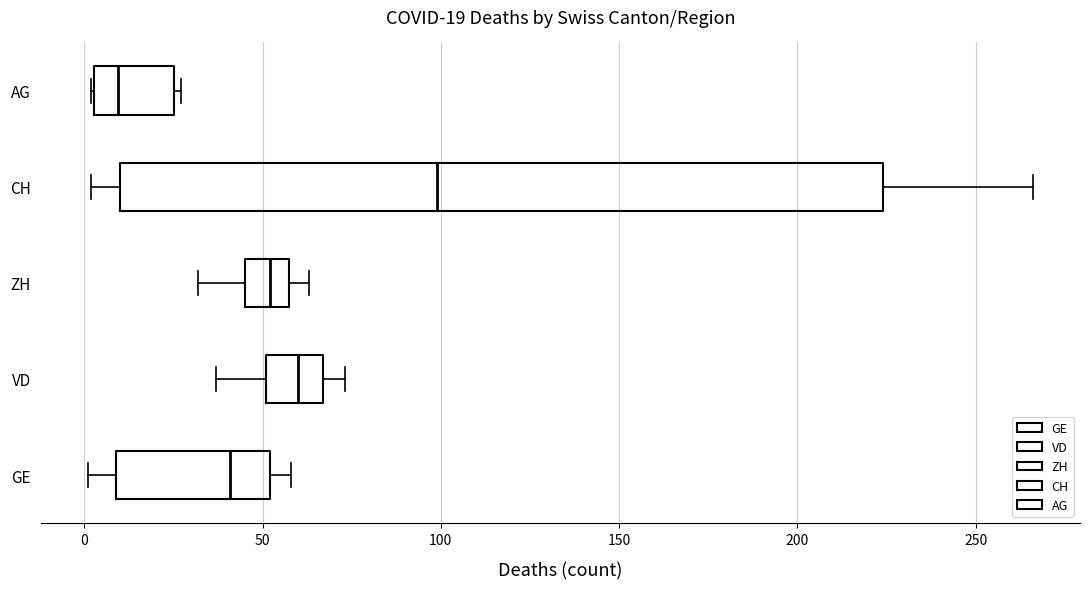

Which box is the widest, from its left edge to its right edge?

CH